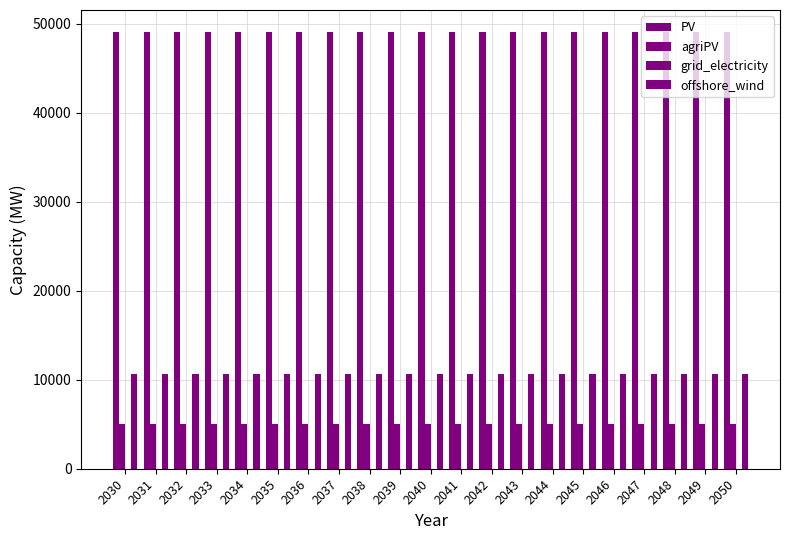

What is the approximate value of PV at 2041?

49067.6